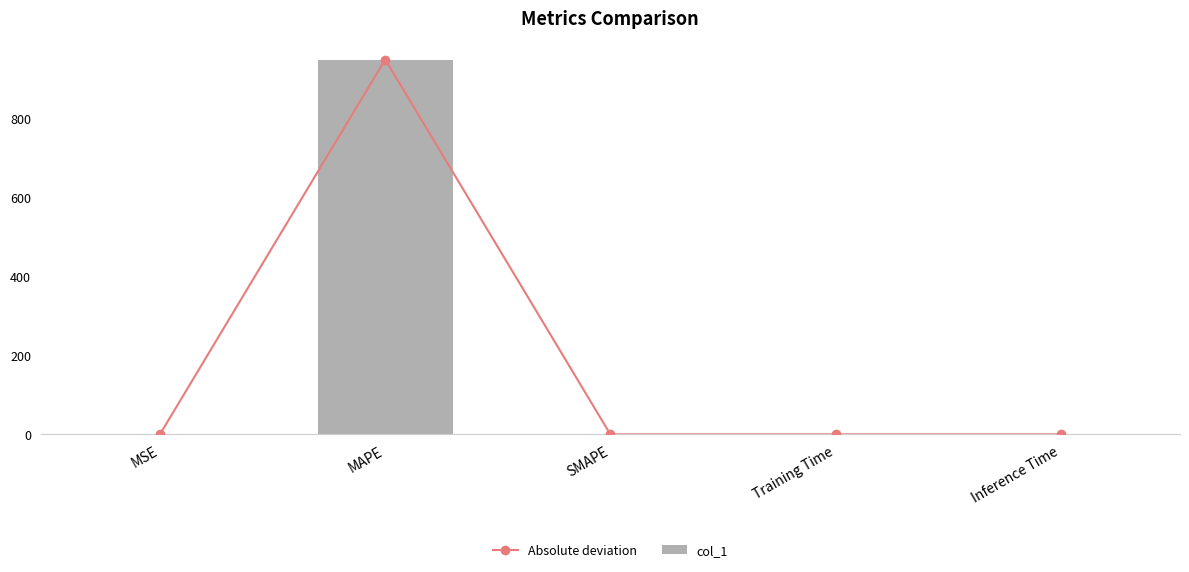

Reading left to right, extract all data points from this chart.

Absolute deviation: 0.6	949.4	0.0	0.0	0.0
col_1: 0.6	949.4	0.0	0.0	0.0